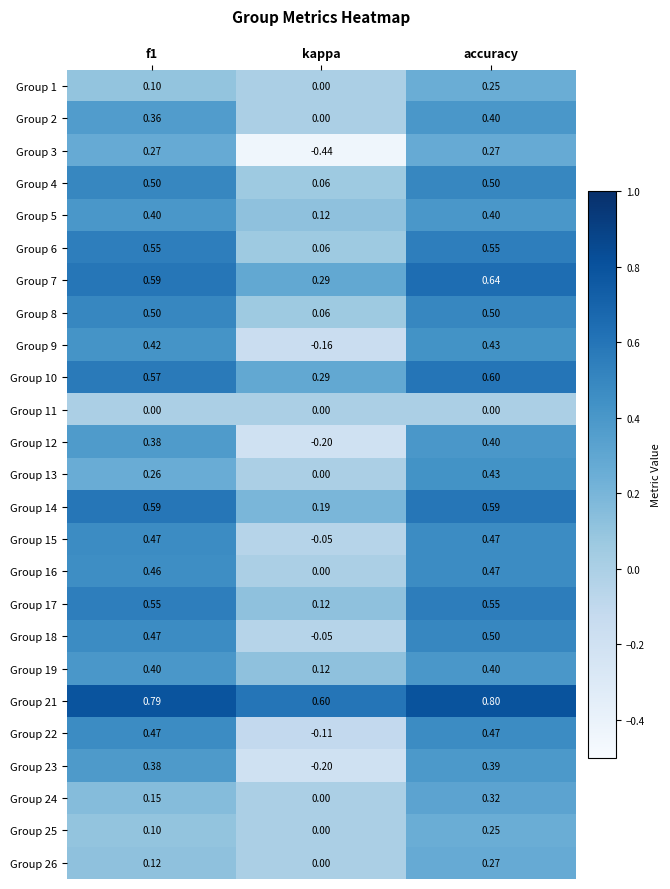

At which label is Group 7 closest to 0?

kappa